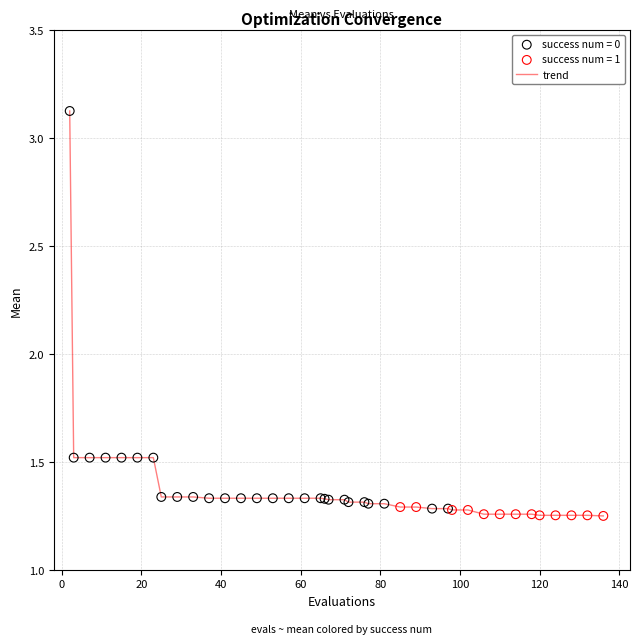

What is the difference between the maximum and minimum values?

1.9